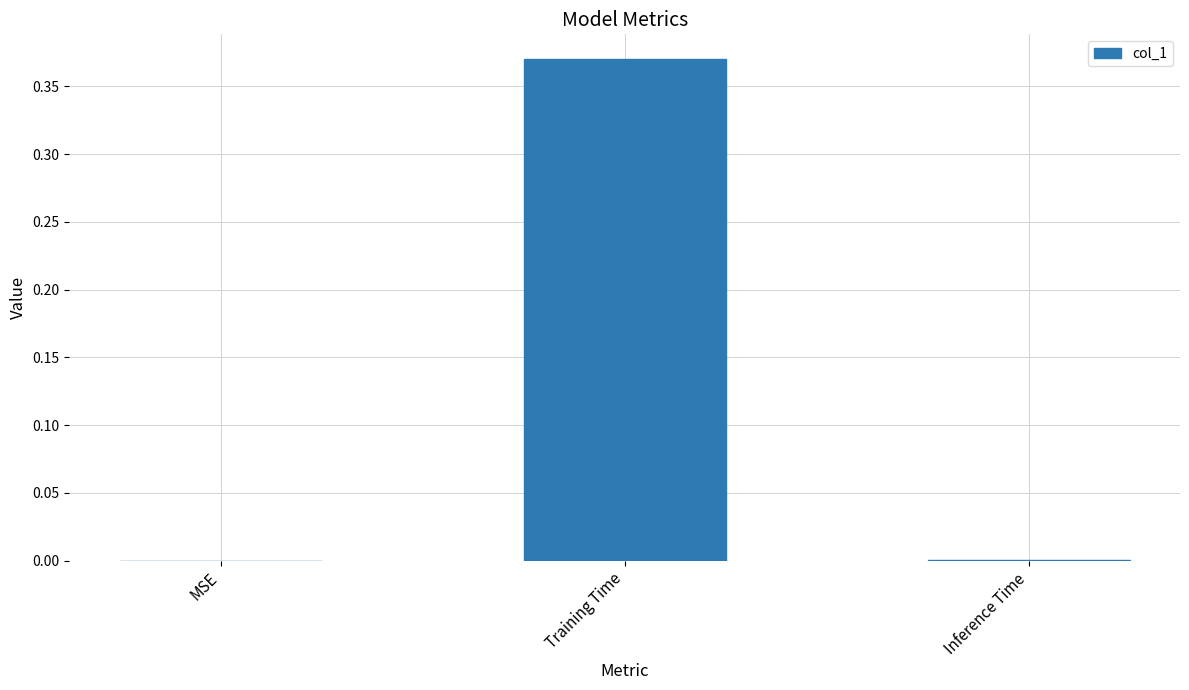

The chart shows a value of 0.2 at Training Time. True or false?

False